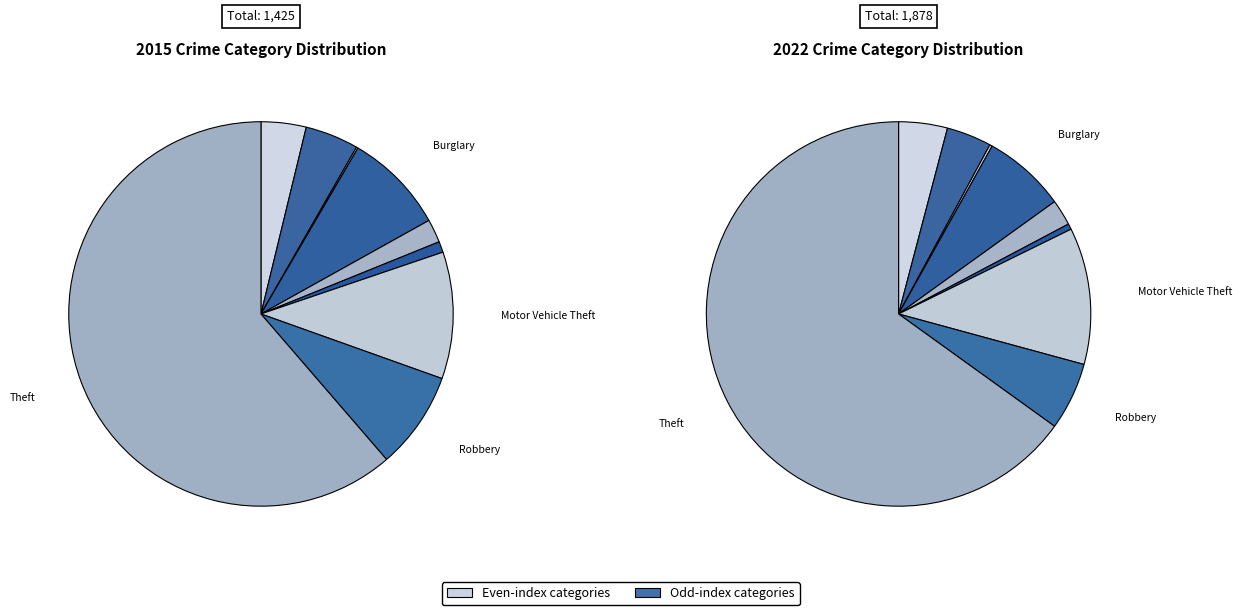

Rank the series by their maximum value, from lowest to highest.

2015, 2022